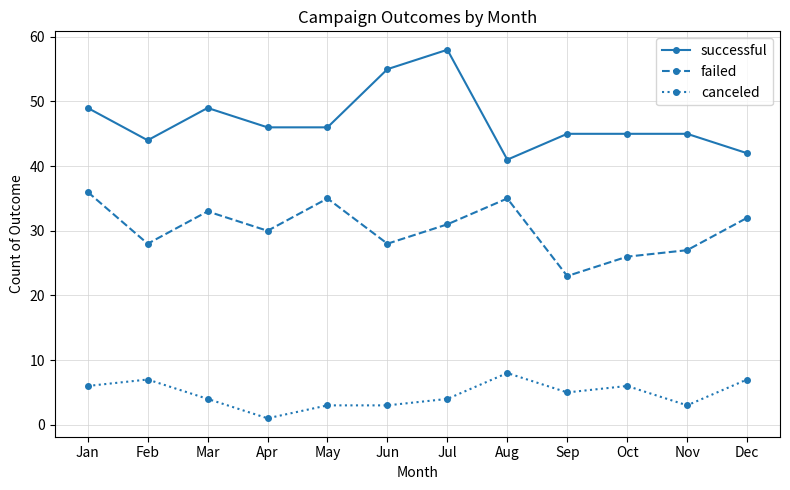

What is the sum of the failed values at Jan and Aug?

71